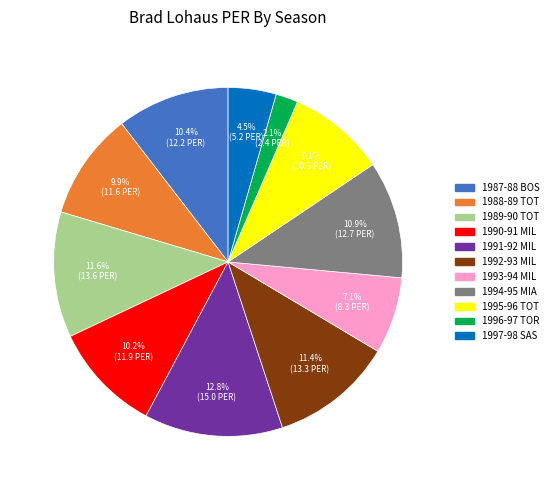

Which slice is the smallest?

1996-97 TOR